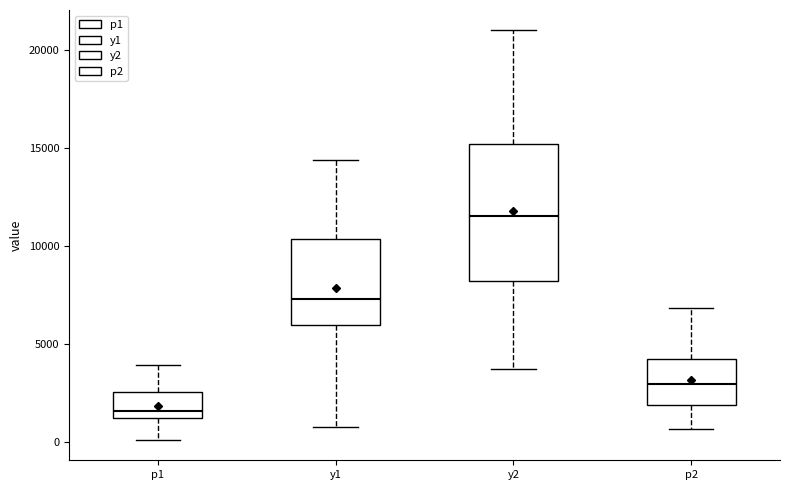

Which box's median line is the highest?

y2